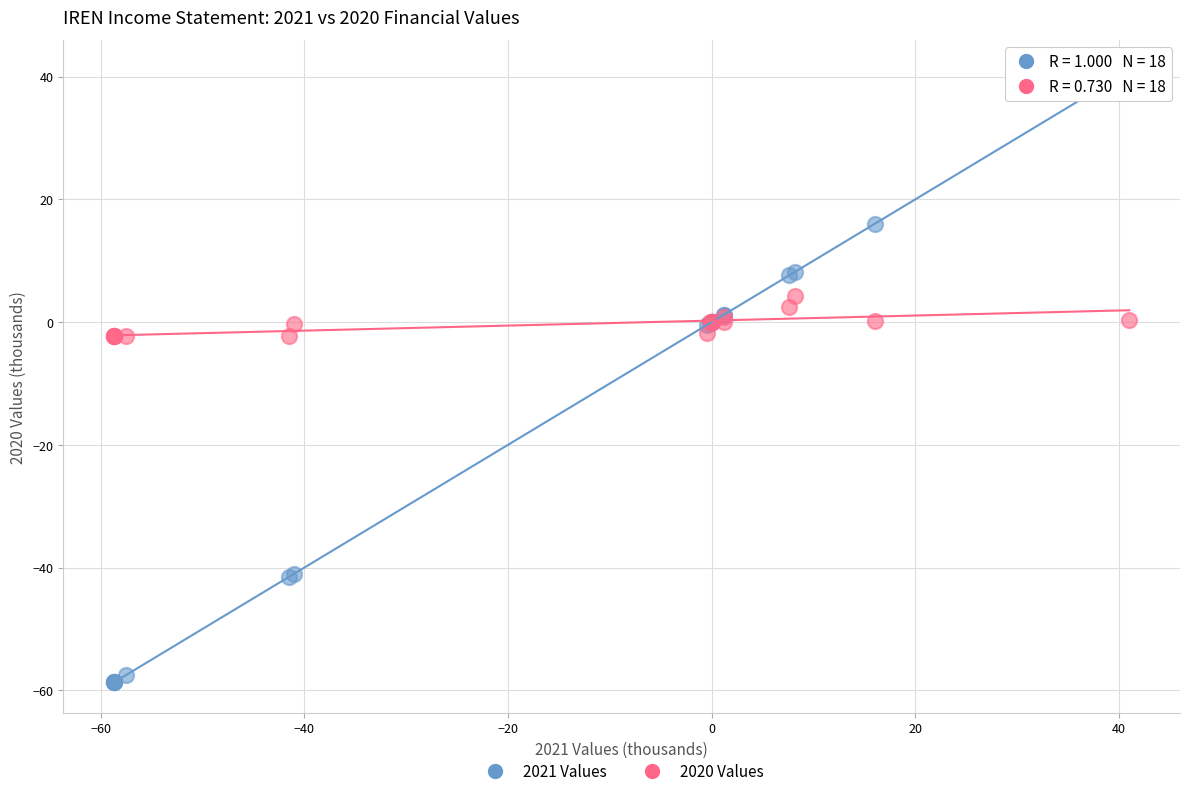

Which series has the largest Y range (max minus min)?

2021 Values